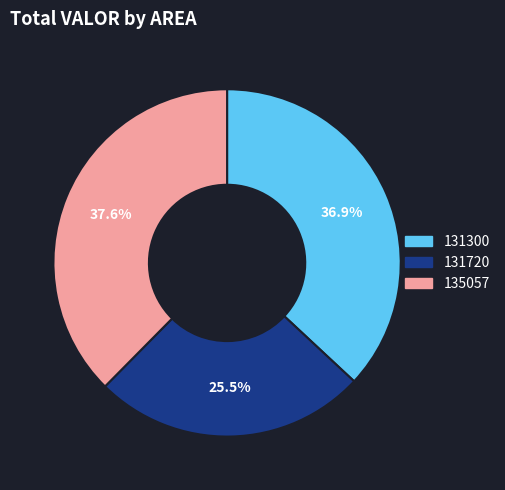

To the nearest percent, what percentage of the pie is 135057?

38%